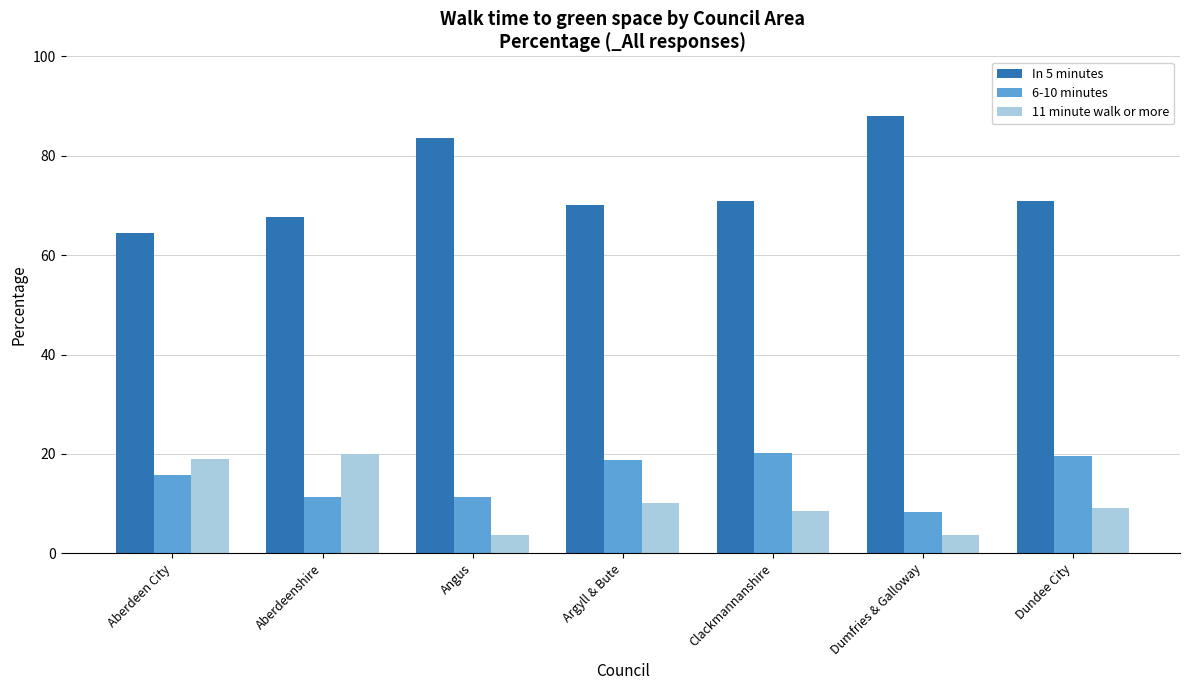

What is the value of the 6-10 minutes bar at the 5th from the left?

20.2